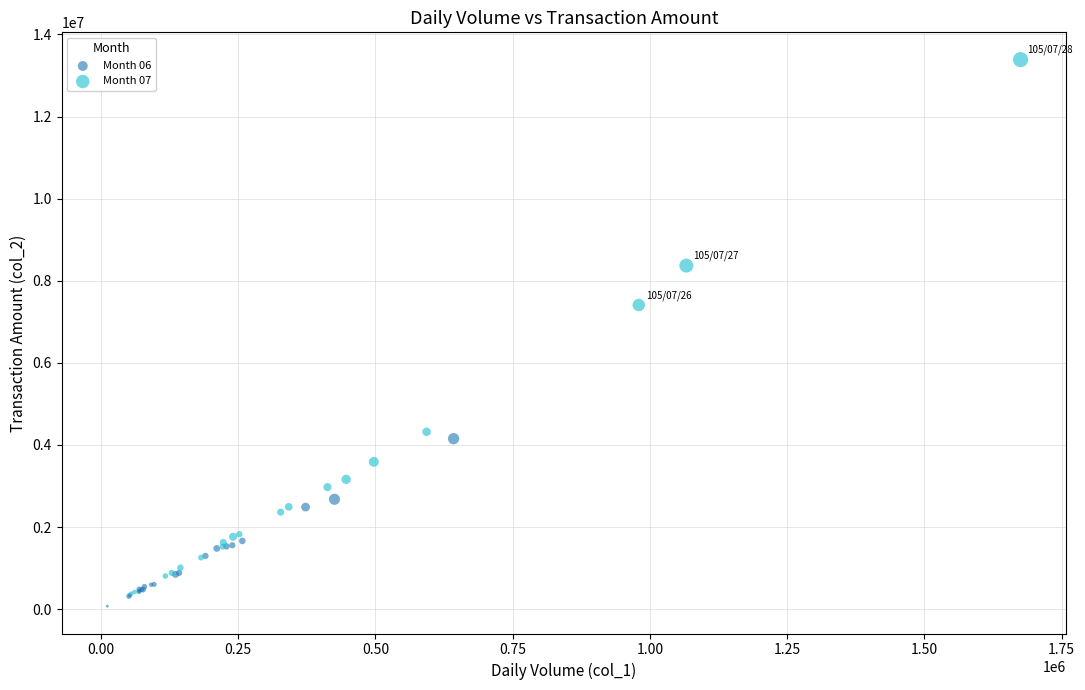

Which series reaches the maximum Y coordinate?

Month 07